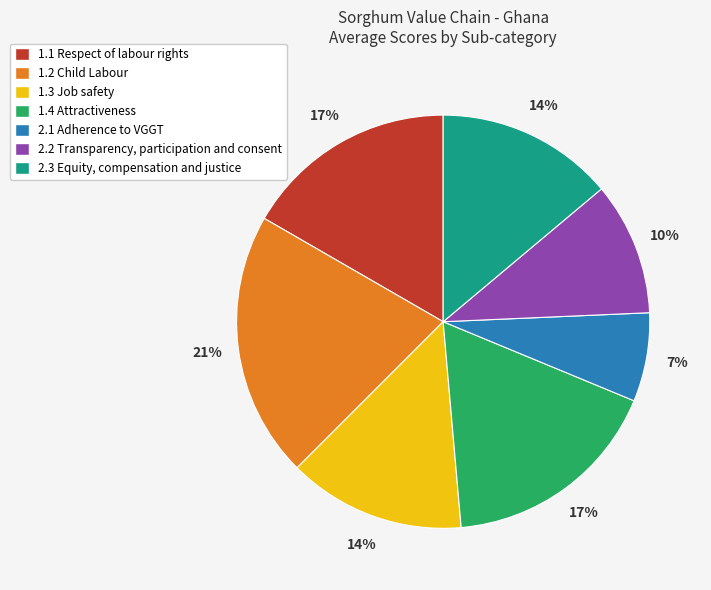

What percentage is the 2.2 Transparency, participation and consent slice, to the nearest percent?

10%